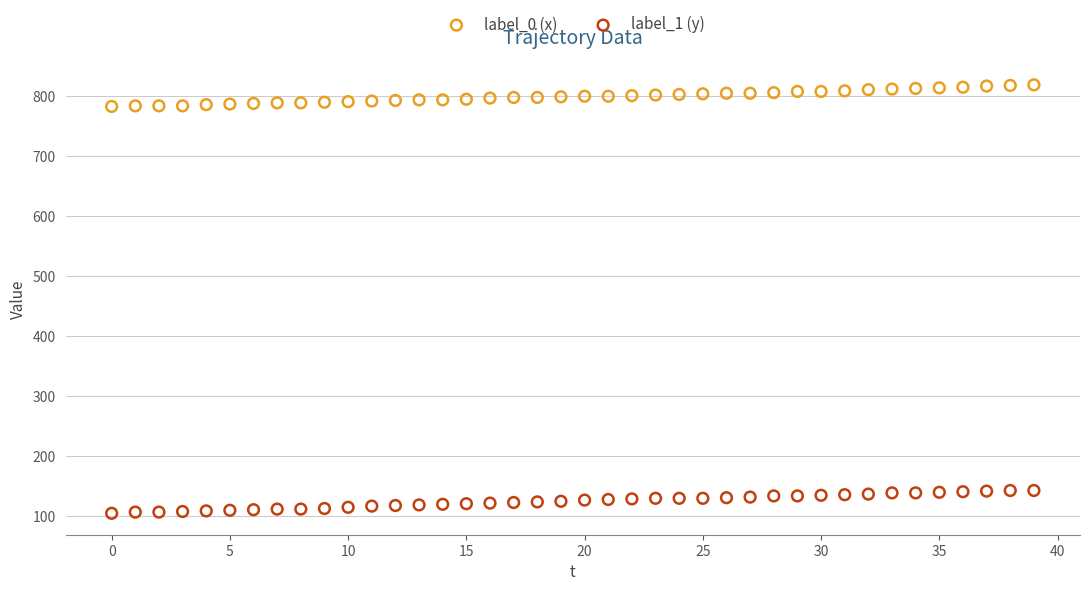

Which series reaches the minimum Y coordinate?

label_1 (y)